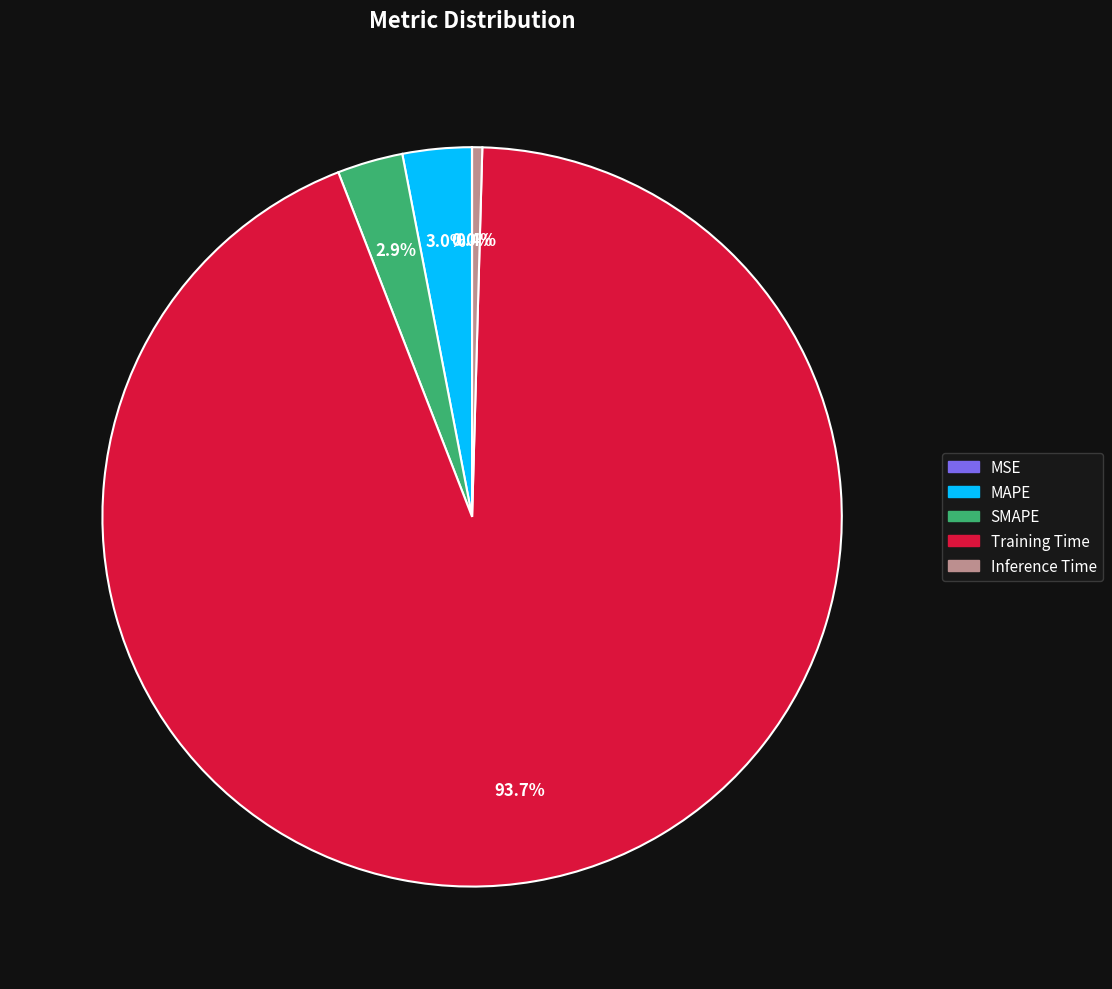

Does Training Time represent more than half of the total?

Yes